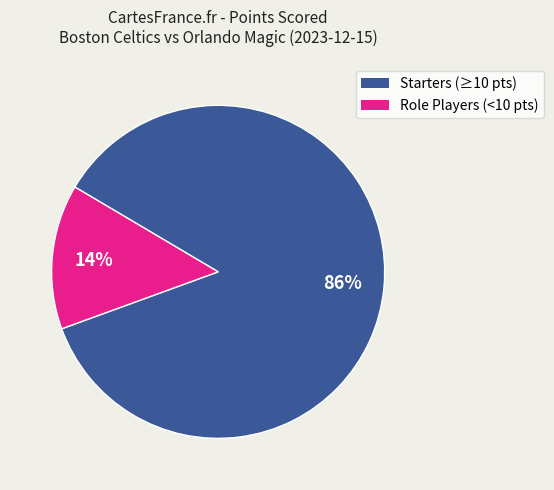

Is there a majority slice in this chart?

Yes